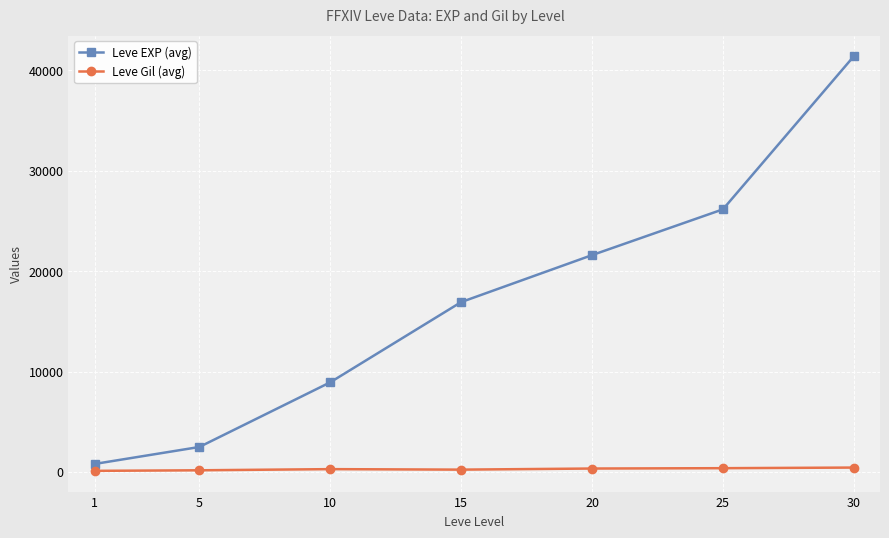

What is the difference between the Leve Gil (avg) values at 15 and 10?

50